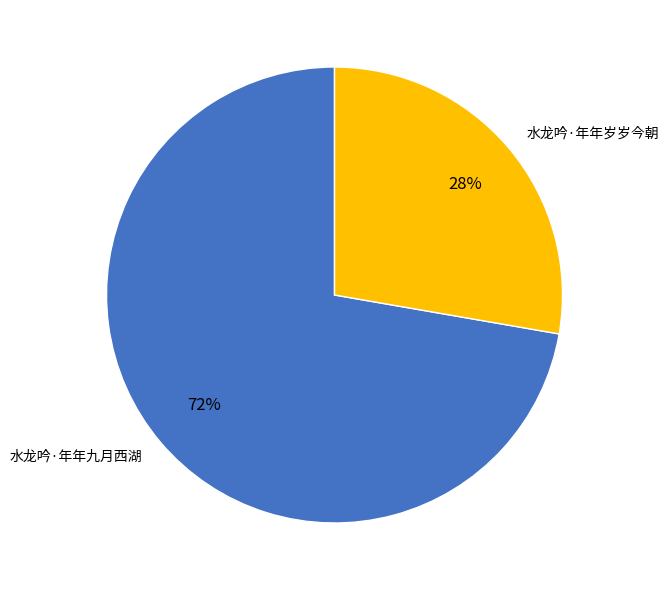

To the nearest percent, what is the combined percentage of 水龙吟·年年岁岁今朝 and 水龙吟·年年九月西湖?

100%